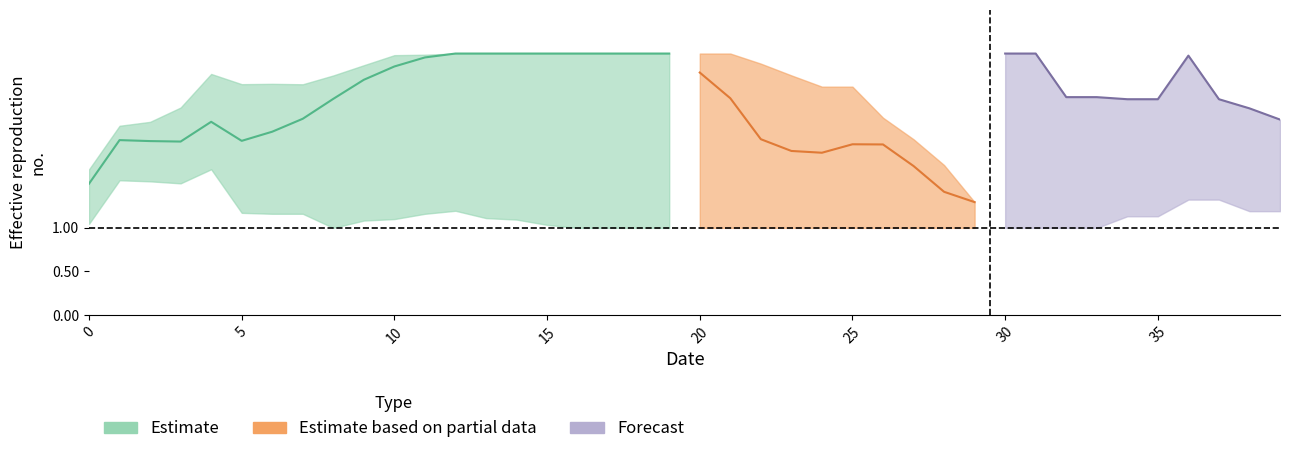

At which category does 3 reach its first local peak?

4